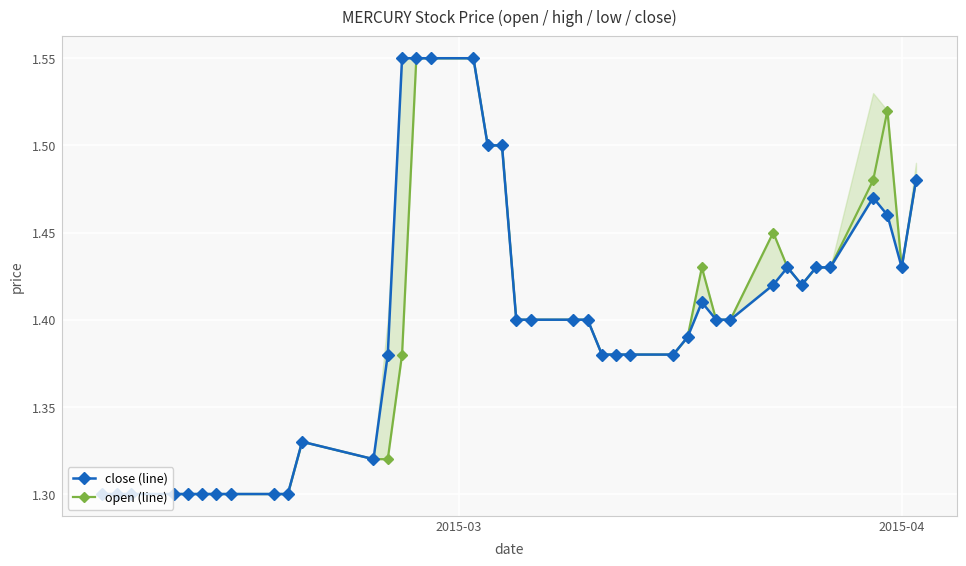

Count the number of data series in this chart.

2